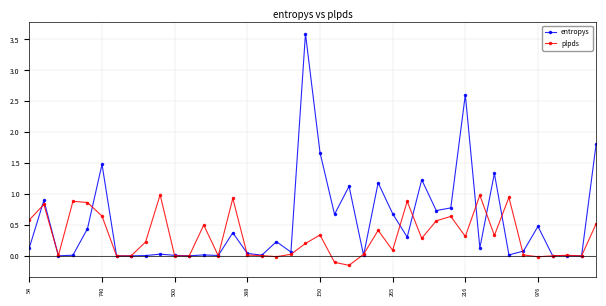

Which series has the largest total across all categories?

entropys